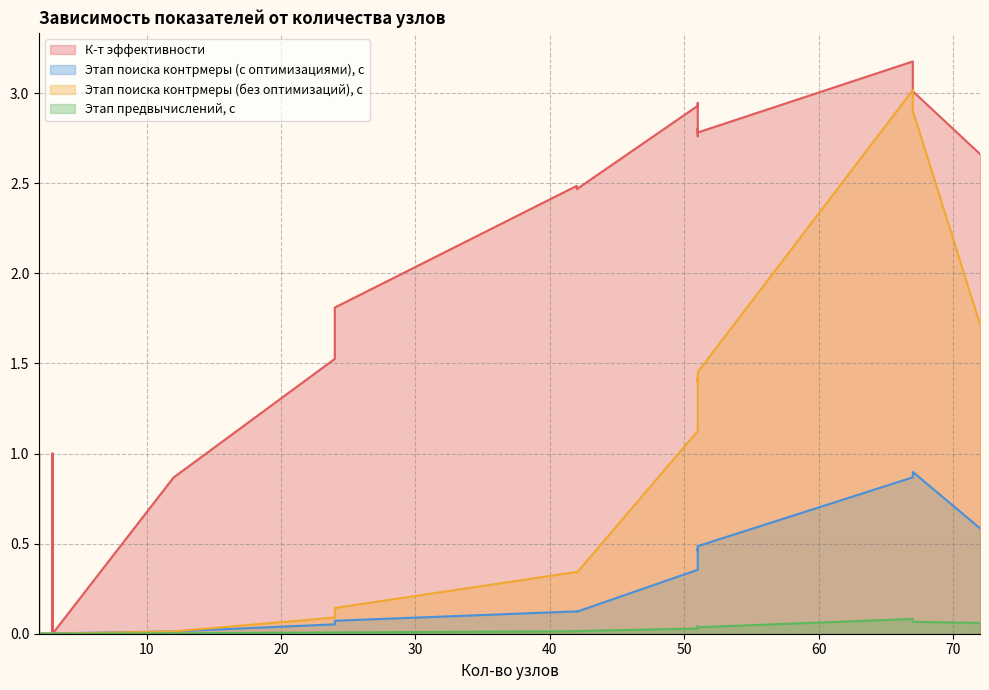

List the series in order of their peak value, lowest first.

Этап предвычислений, с, Этап поиска контрмеры (с оптимизациями), с, Этап поиска контрмеры (без оптимизаций), с, К-т эффективности